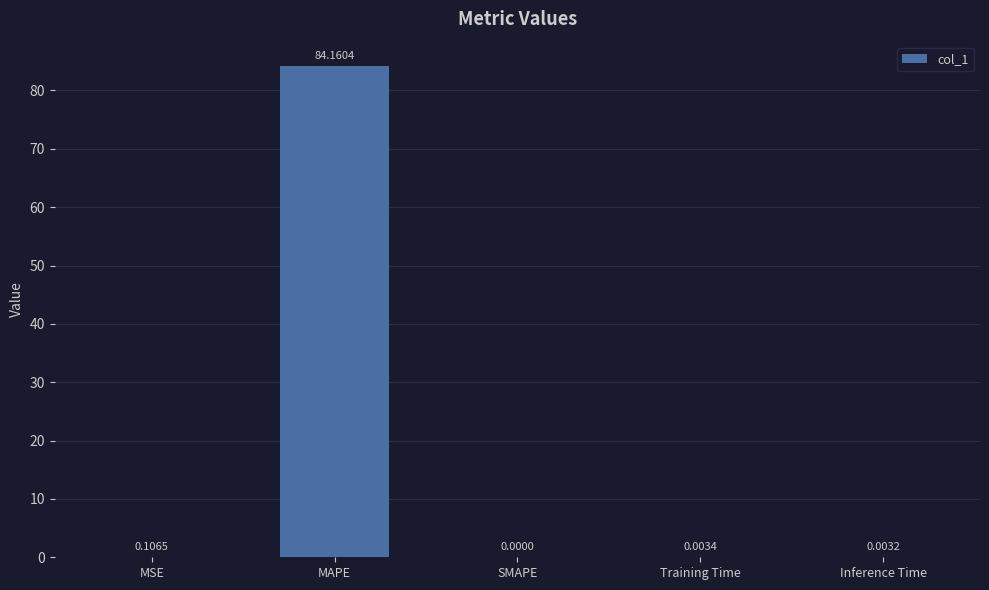

What is the sum of the values at MAPE and MSE?

84.3